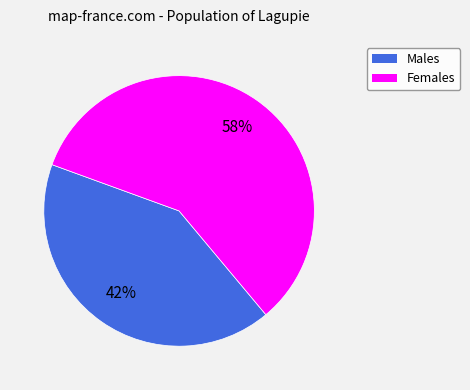

Is the sum of Males and Females greater than half?

Yes